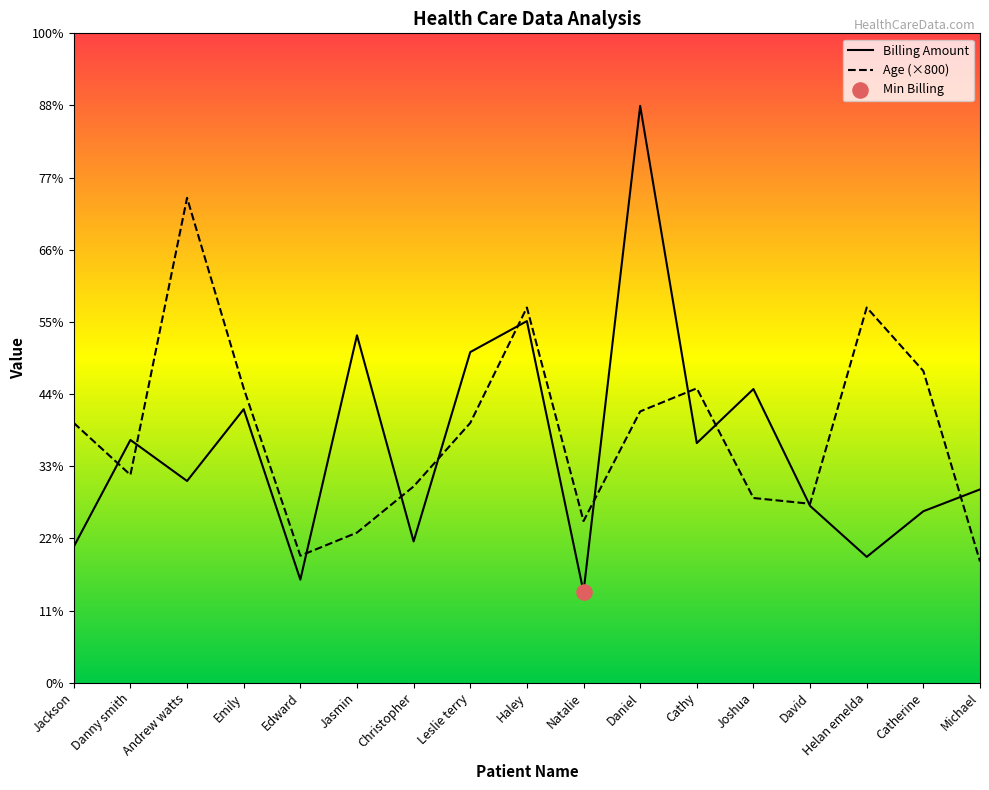

Does the chart have visible grid lines?

No